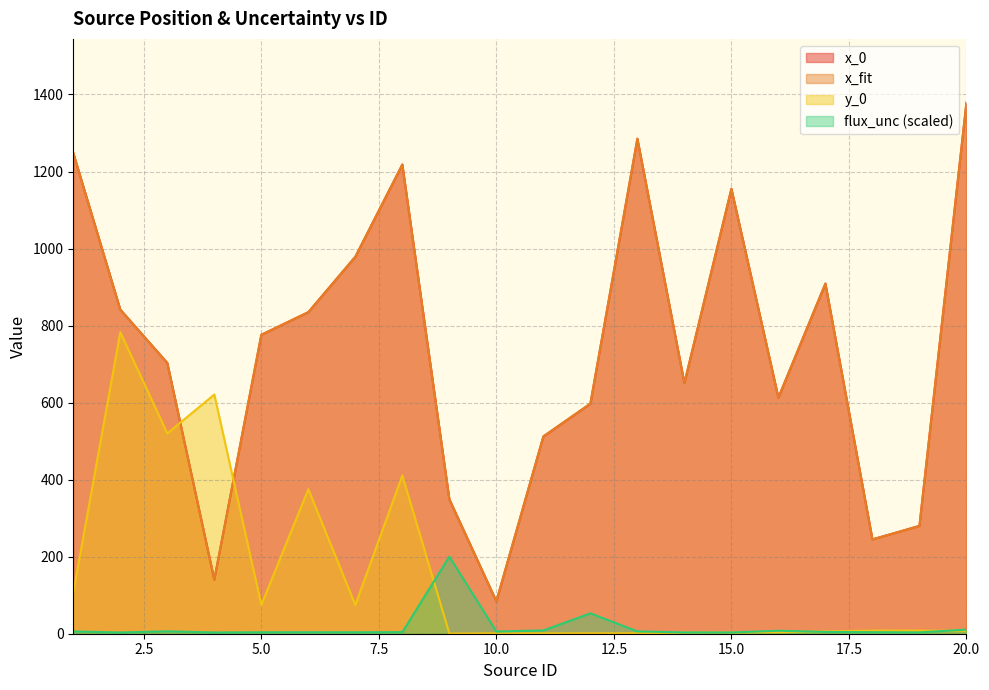

Reading left to right, extract all data points from this chart.

x_0: 1248.1	841.7	703.1	140.2	776.1	834.9	978.8	1218.1	349.1	84.2	512.1	597.1	1285.1	650.8	1155.1	613.1	909.1	244.9	280.0	1378.8
x_fit: 1248.1	841.4	703.2	140.3	776.1	834.7	978.6	1218.3	349.4	84.6	512.3	597.5	1285.3	650.6	1155.3	613.2	909.2	244.8	280.0	1378.7
y_0: 107.0	783.1	520.1	621.0	74.9	375.2	74.9	410.9	0.5	1.0	0.9	1.1	1.0	3.1	3.1	4.1	6.0	8.0	8.0	7.8
flux_unc: 5.9	3.2	6.2	3.2	3.7	3.8	3.7	4.1	200.0	5.7	8.6	52.9	6.1	3.4	3.3	7.7	4.6	4.0	3.4	10.6